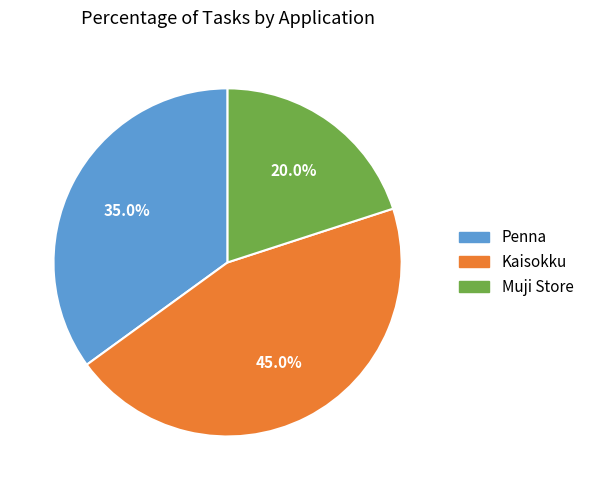

To the nearest percent, what is the difference between the largest and smallest slice percentages?

25%